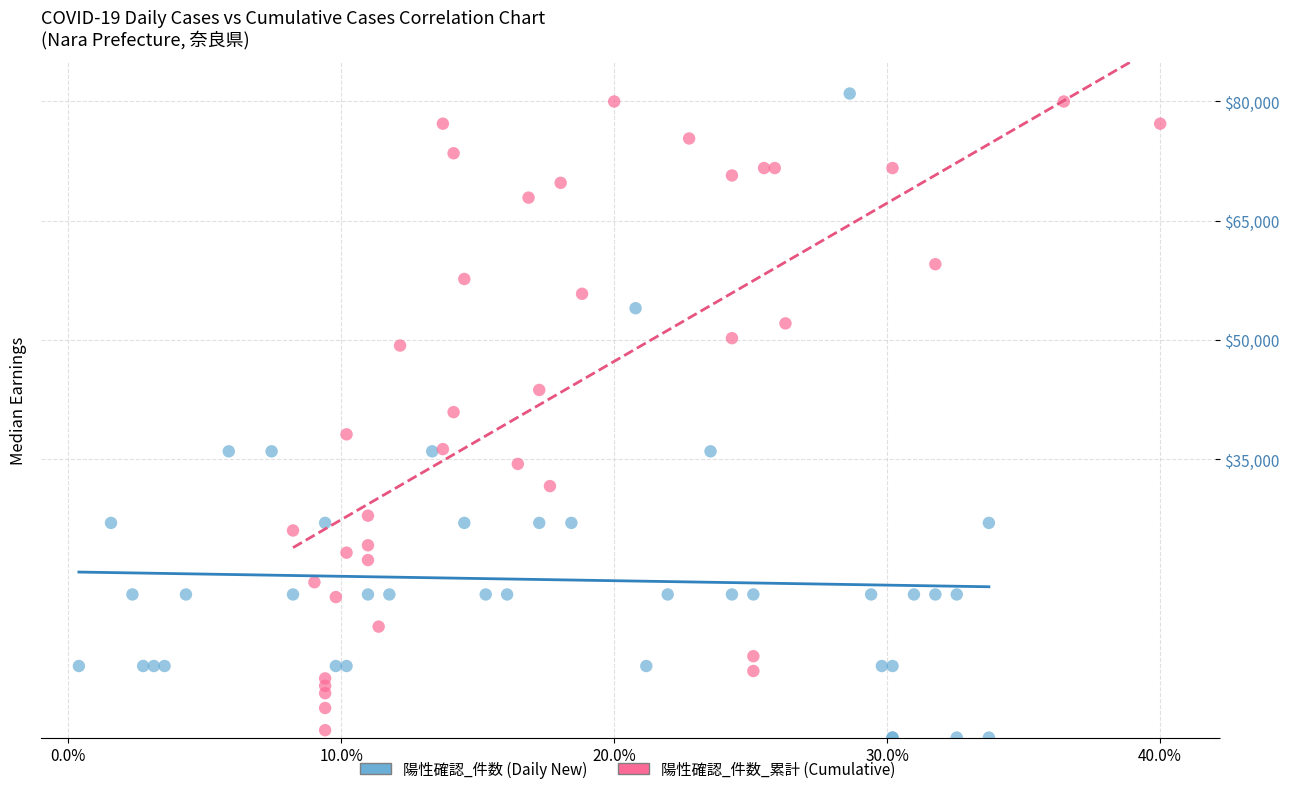

Which series has the largest Y range (max minus min)?

陽性確認_件数 (Daily New)